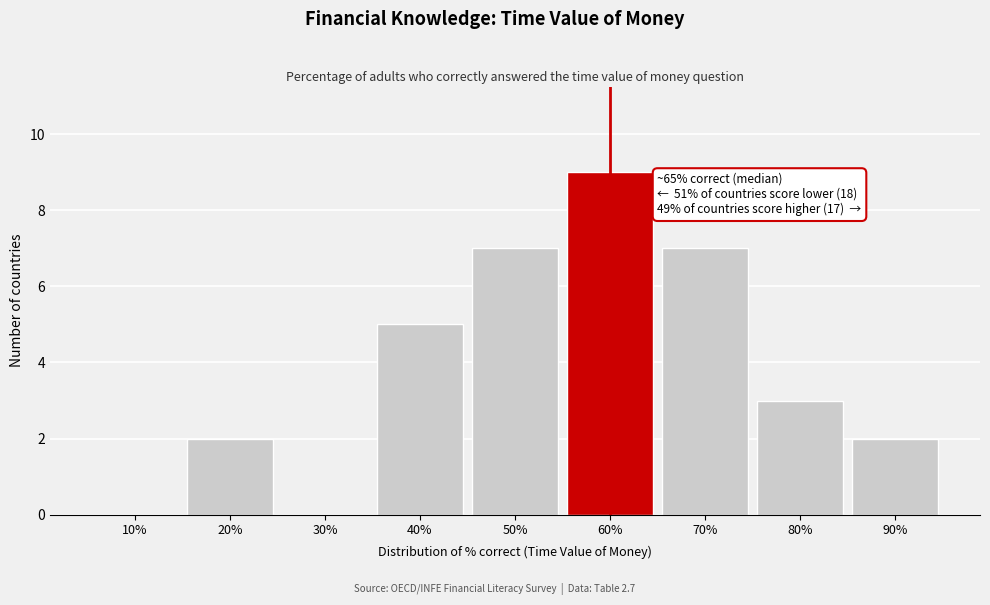

Reading left to right, extract all data points from this chart.

10%=0	20%=2	30%=0	40%=5	50%=7	60%=9	70%=7	80%=3	90%=2